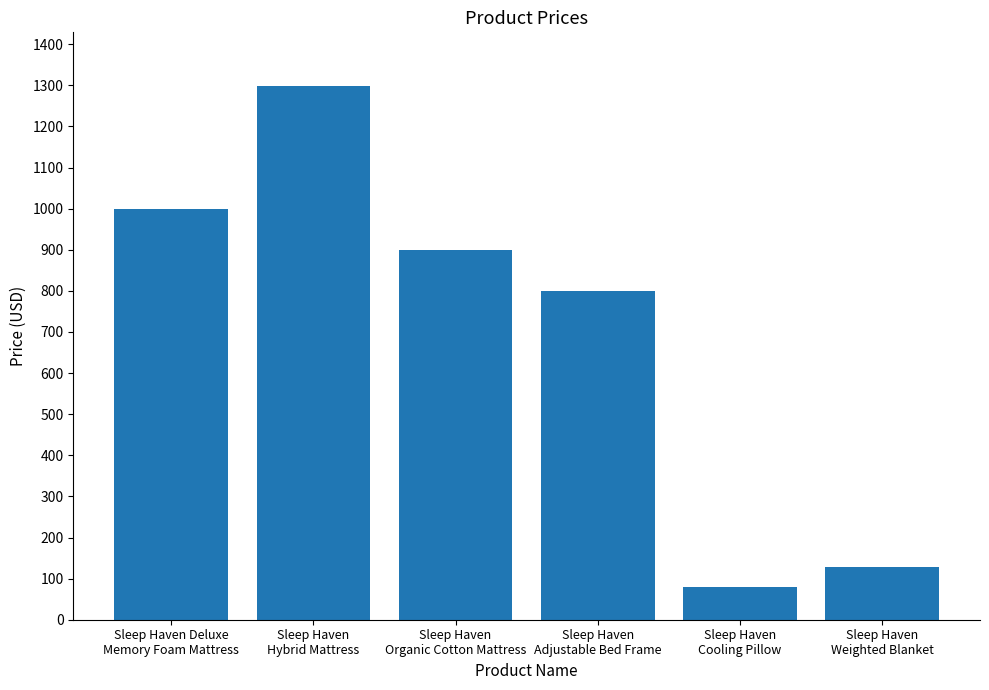

Which category has the lowest value across all series?

Sleep Haven
Cooling Pillow